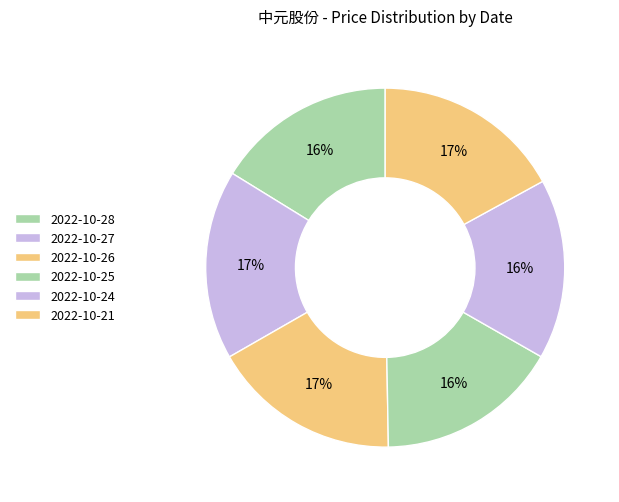

What is the ratio of the value at 2022-10-28 to the value at 2022-10-24?

1.0